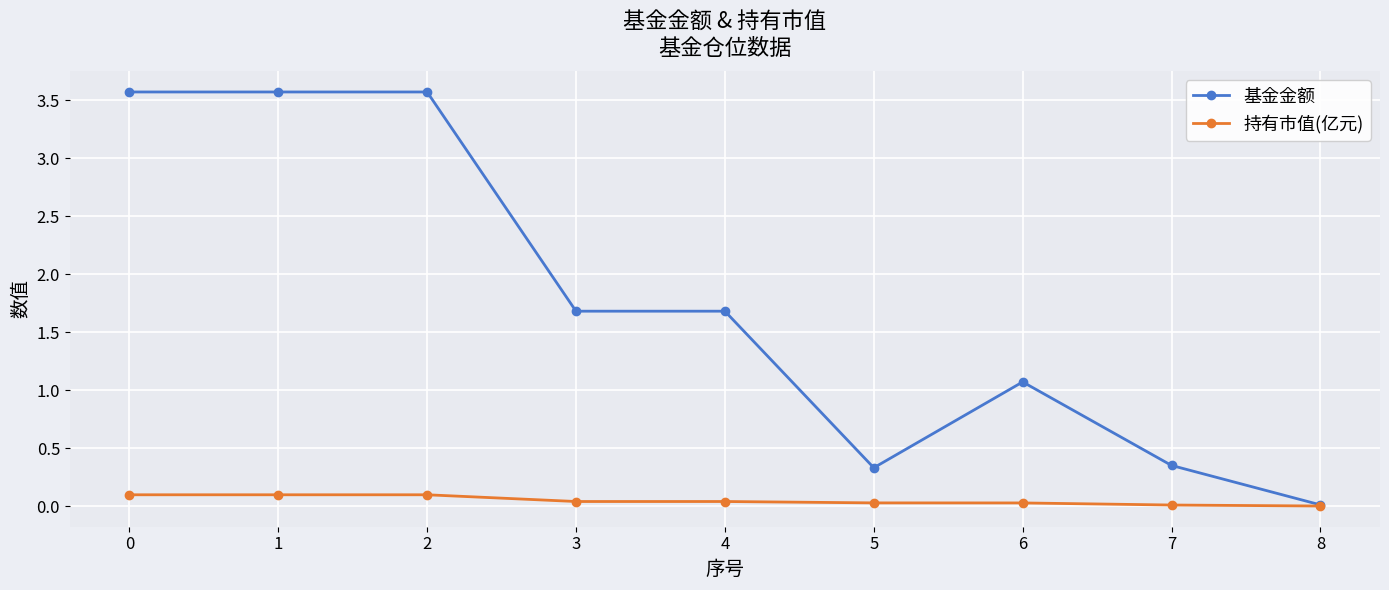

List the series in order of their peak value, highest first.

基金金额, 持有市值(亿元)